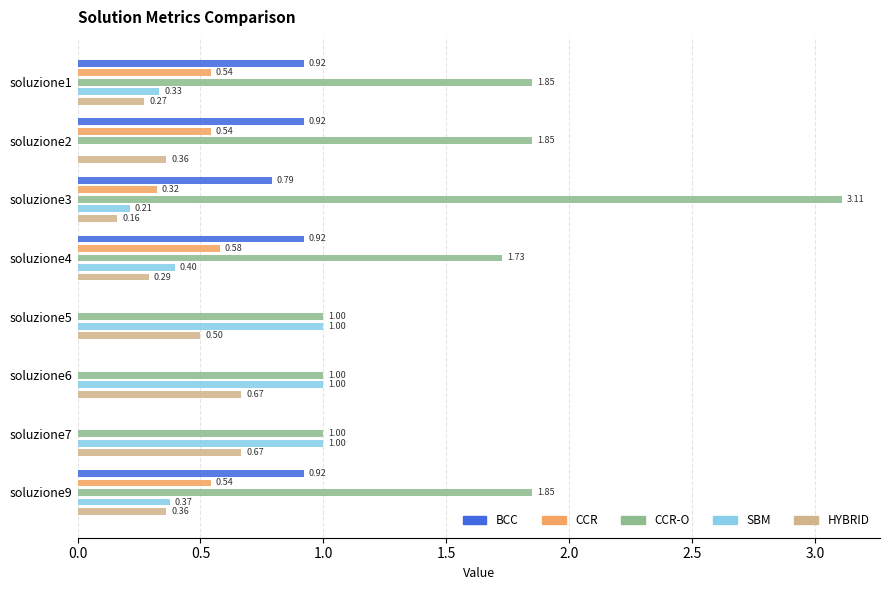

Rank the series at soluzione4 from lowest to highest value.

HYBRID, SBM, CCR, BCC, CCR-O